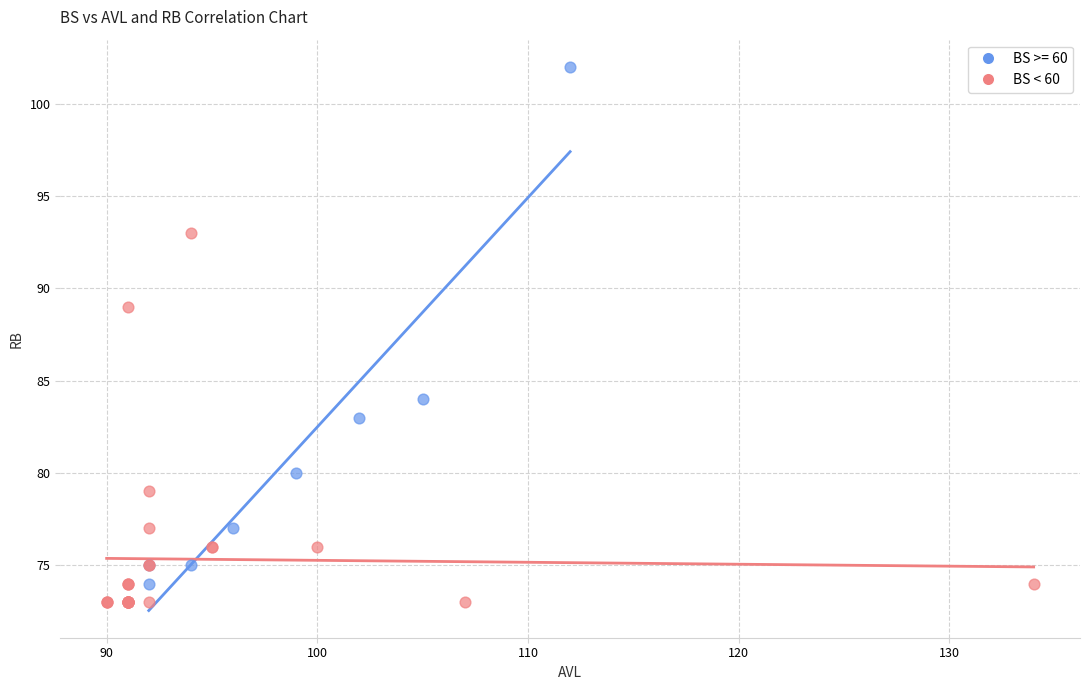

Which series reaches the maximum Y coordinate?

BS >= 60